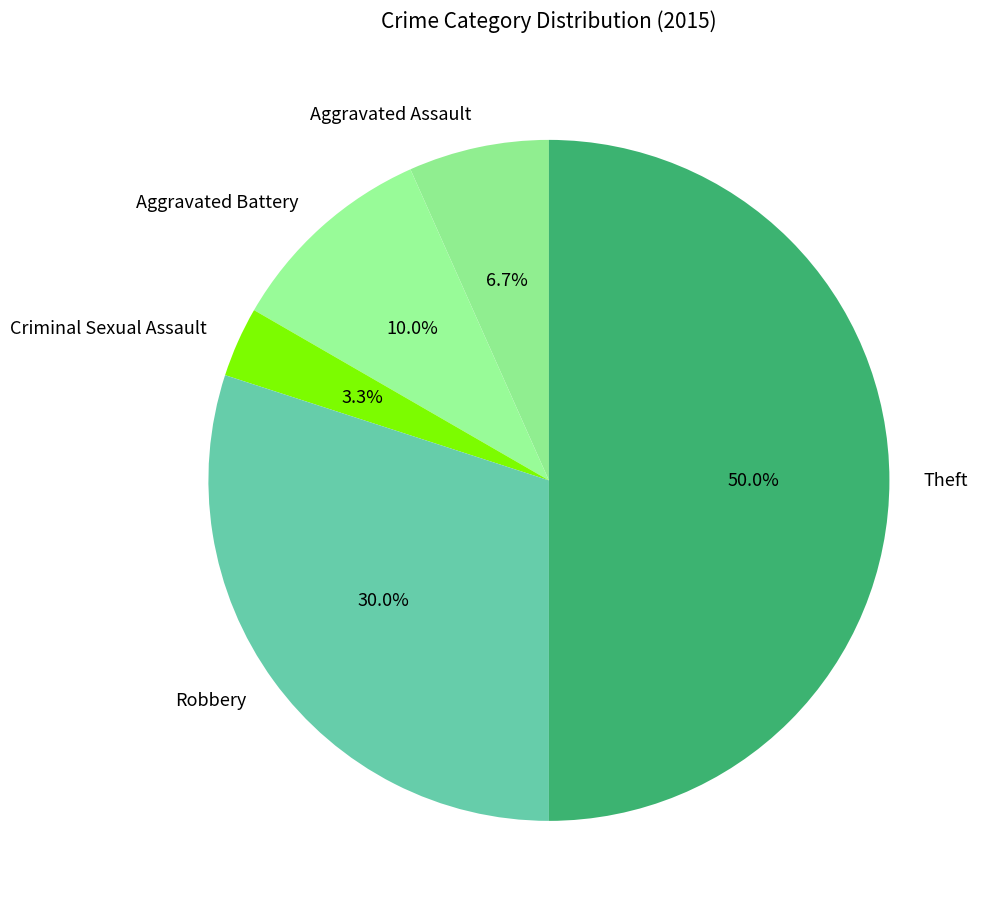

What percentage is the Robbery slice, to the nearest percent?

30%